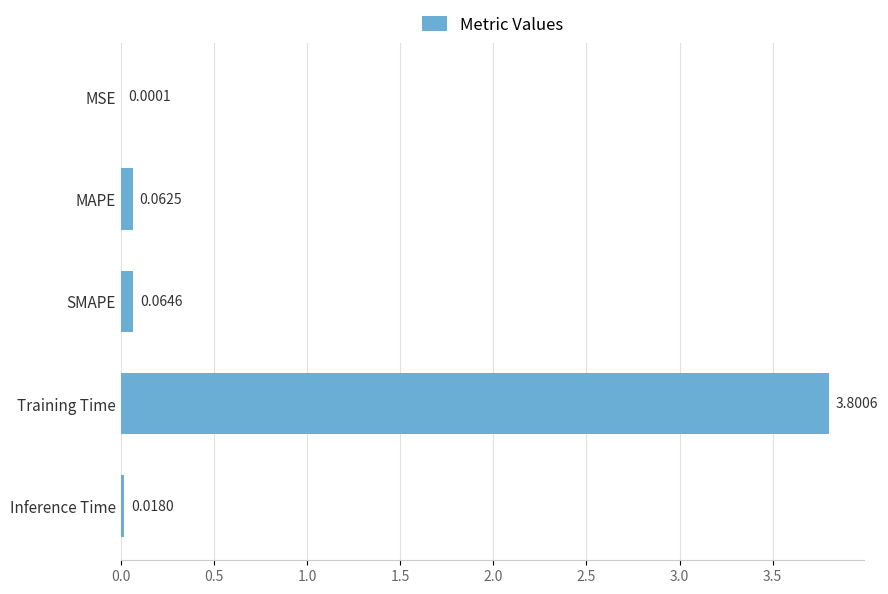

What is the sum of all values?

3.9